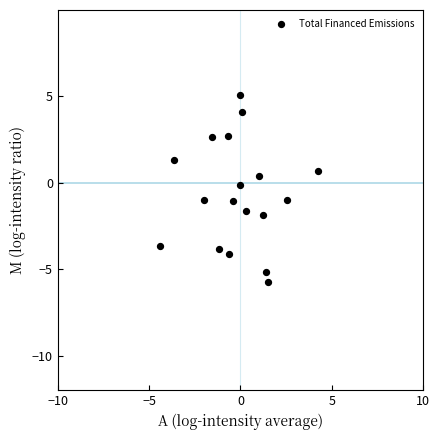

What is the range of X values (max minus min)?

8.6